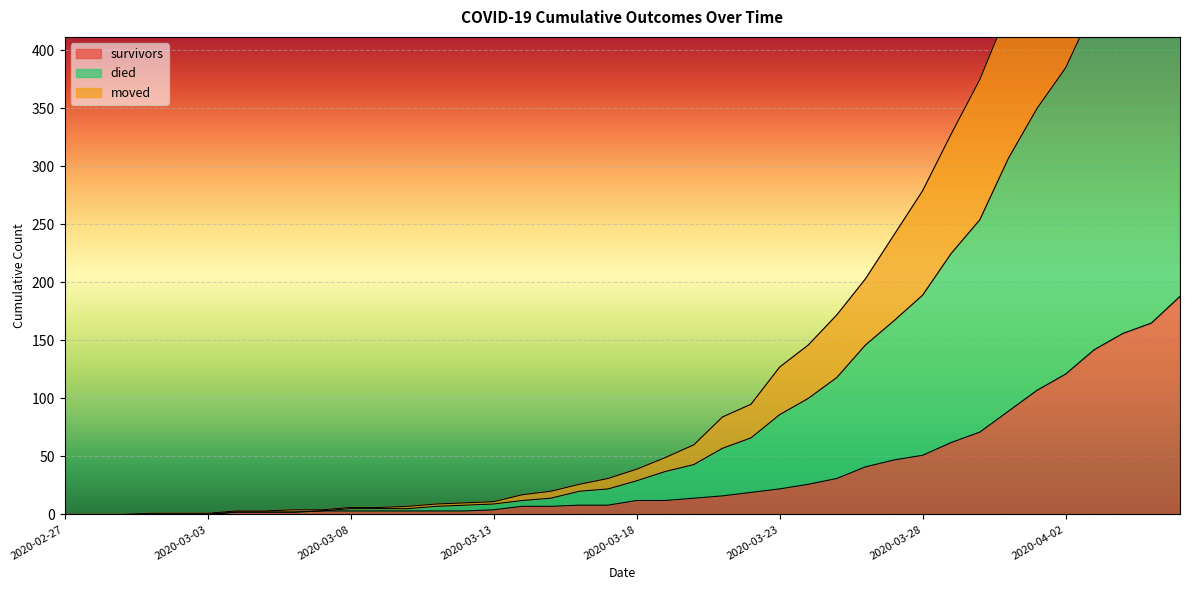

Reading left to right, what are all the values shown in this chart?

survivors: 2020-02-27=0	2020-02-28=0	2020-02-29=0	2020-03-01=0	2020-03-02=0	2020-03-03=0	2020-03-04=2	2020-03-05=2	2020-03-06=2	2020-03-07=3	2020-03-08=3	2020-03-09=3	2020-03-10=3	2020-03-11=3	2020-03-12=3	2020-03-13=4	2020-03-14=7	2020-03-15=7	2020-03-16=8	2020-03-17=8	2020-03-18=12	2020-03-19=12	2020-03-20=14	2020-03-21=16	2020-03-22=19	2020-03-23=22	2020-03-24=26	2020-03-25=31	2020-03-26=41	2020-03-27=47	2020-03-28=51	2020-03-29=62	2020-03-30=71	2020-03-31=89	2020-04-01=107	2020-04-02=121	2020-04-03=142	2020-04-04=156	2020-04-05=165	2020-04-06=188
died: 2020-02-27=0	2020-02-28=0	2020-02-29=0	2020-03-01=1	2020-03-02=1	2020-03-03=1	2020-03-04=3	2020-03-05=3	2020-03-06=4	2020-03-07=4	2020-03-08=6	2020-03-09=6	2020-03-10=7	2020-03-11=9	2020-03-12=10	2020-03-13=11	2020-03-14=17	2020-03-15=20	2020-03-16=26	2020-03-17=31	2020-03-18=39	2020-03-19=49	2020-03-20=60	2020-03-21=84	2020-03-22=95	2020-03-23=127	2020-03-24=146	2020-03-25=172	2020-03-26=203	2020-03-27=241	2020-03-28=279	2020-03-29=328	2020-03-30=375	2020-03-31=435	2020-04-01=489	2020-04-02=536	2020-04-03=596	2020-04-04=646	2020-04-05=699	2020-04-06=757
moved: 2020-02-27=0	2020-02-28=0	2020-02-29=0	2020-03-01=0	2020-03-02=0	2020-03-03=0	2020-03-04=2	2020-03-05=2	2020-03-06=2	2020-03-07=3	2020-03-08=5	2020-03-09=5	2020-03-10=5	2020-03-11=7	2020-03-12=8	2020-03-13=9	2020-03-14=12	2020-03-15=14	2020-03-16=20	2020-03-17=22	2020-03-18=29	2020-03-19=37	2020-03-20=43	2020-03-21=57	2020-03-22=66	2020-03-23=86	2020-03-24=100	2020-03-25=118	2020-03-26=146	2020-03-27=167	2020-03-28=189	2020-03-29=225	2020-03-30=254	2020-03-31=307	2020-04-01=350	2020-04-02=385	2020-04-03=438	2020-04-04=471	2020-04-05=503	2020-04-06=546